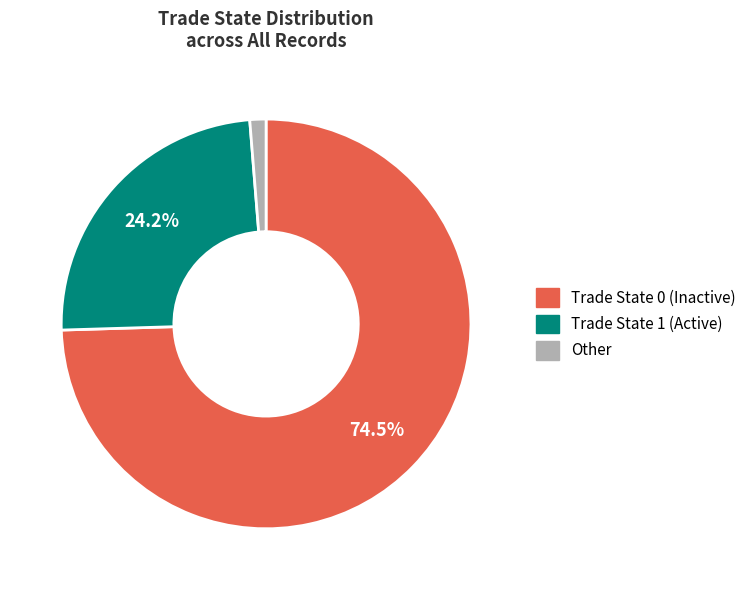

Is there a majority slice in this chart?

Yes